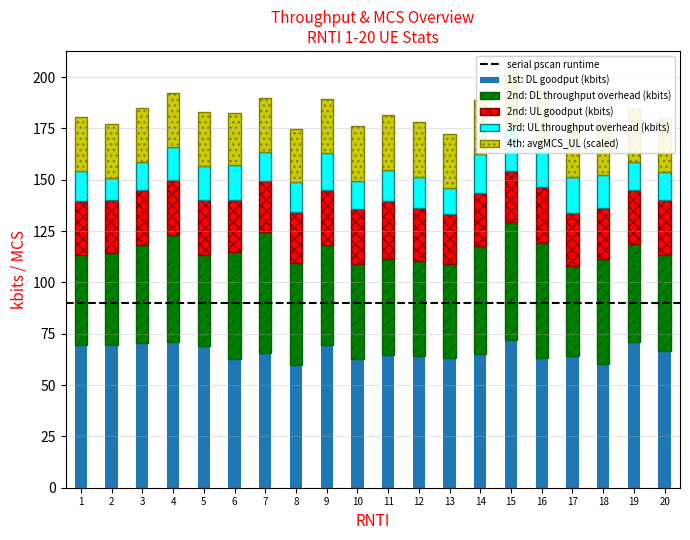

Does the chart contain any negative values?

No